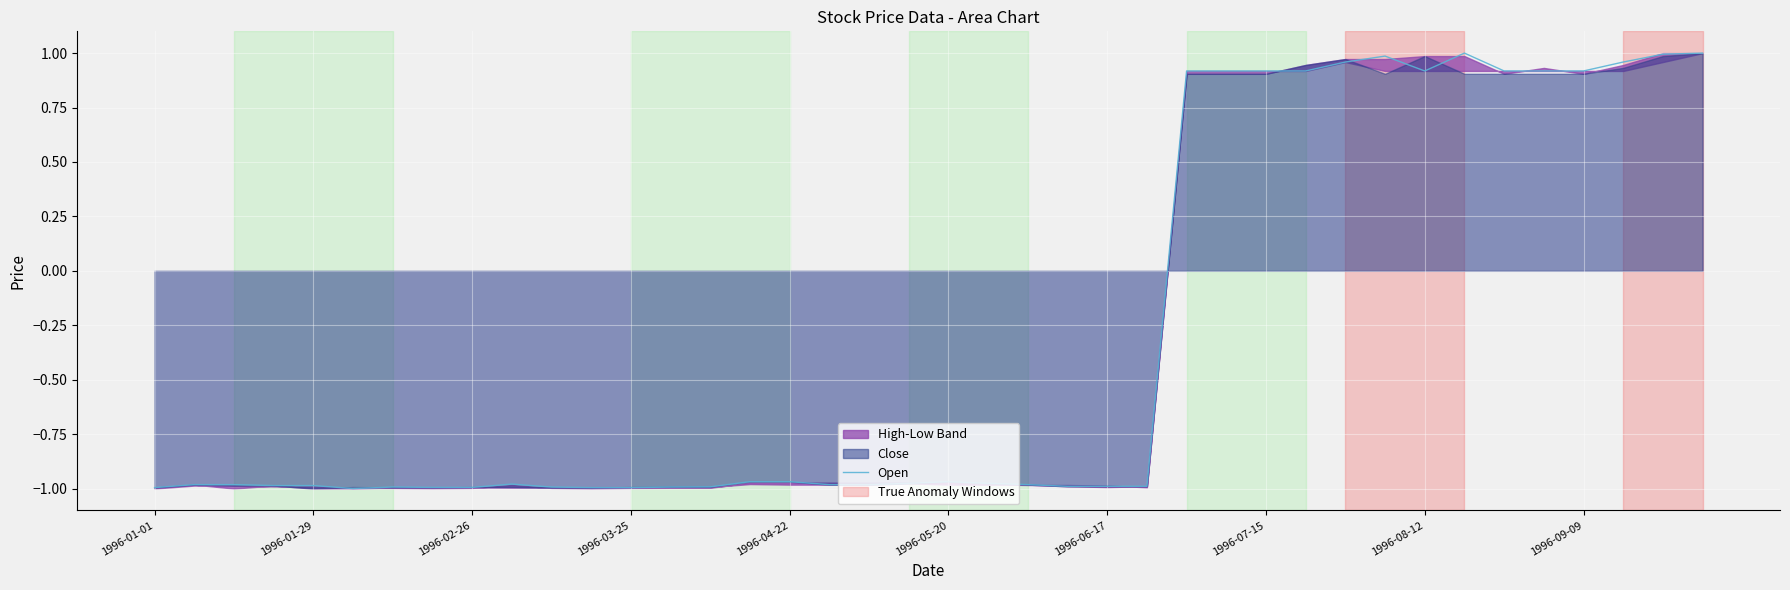

What is the sum of the values at 32 and 37?

1.9